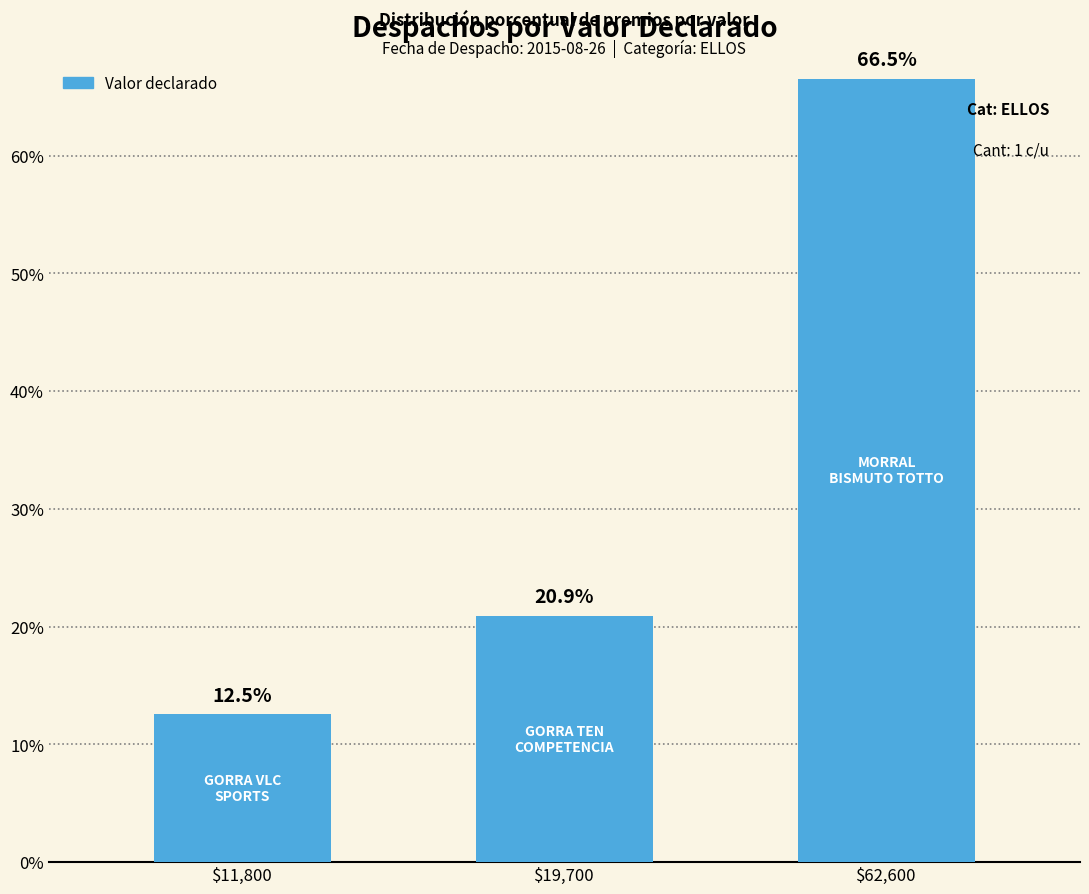

Reading left to right, transcribe all the data shown in this chart.

$11,800=12.5	$19,700=20.9	$62,600=66.5